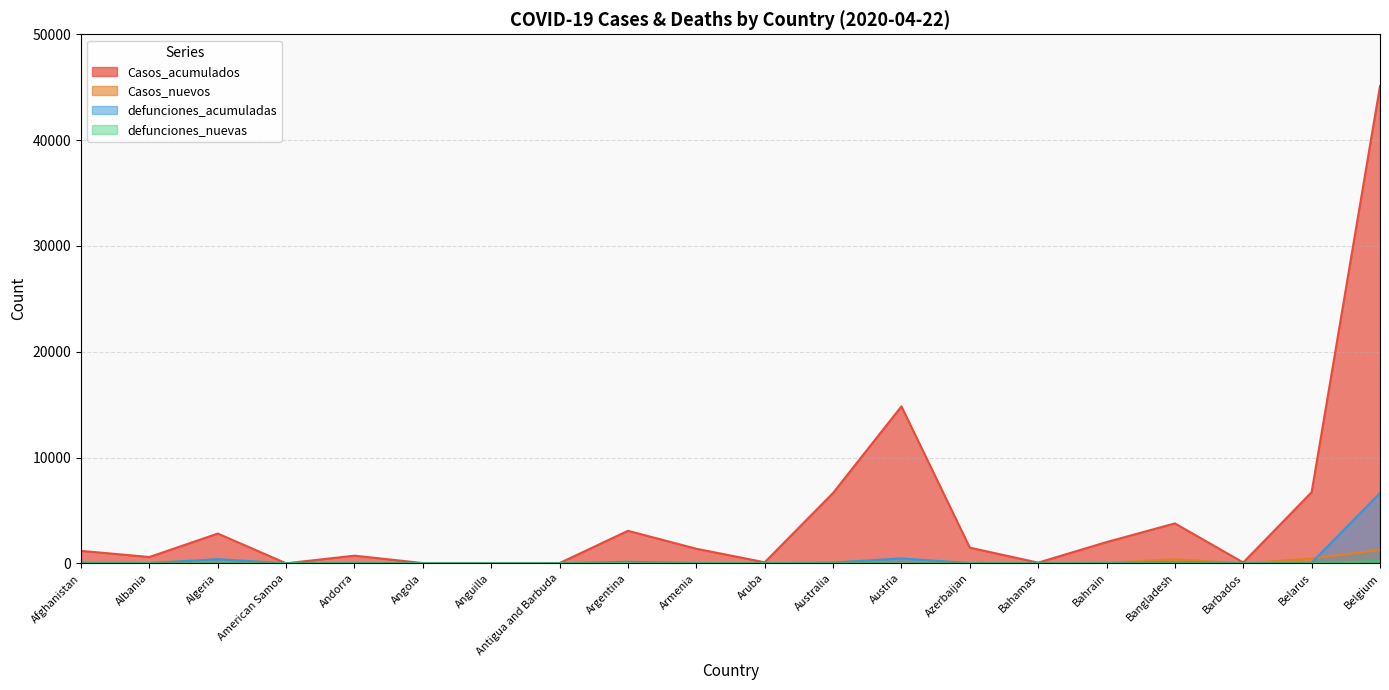

What is the value of the Casos_nuevos point at the 9th from the left?

113